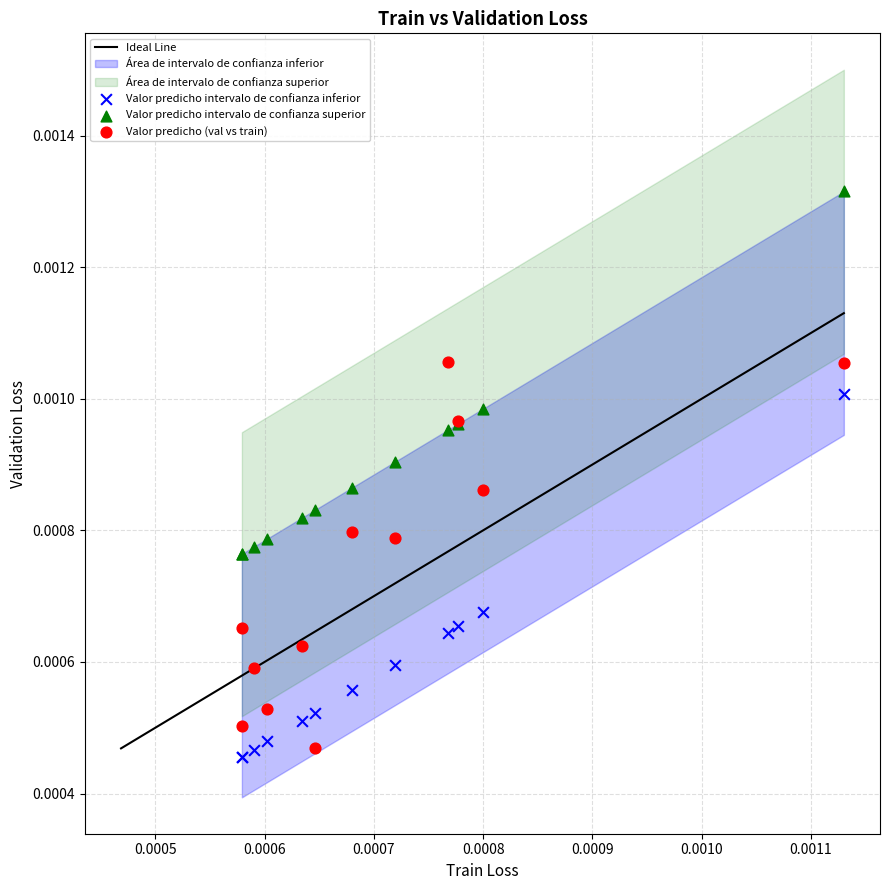

Which series reaches the maximum Y coordinate?

Valor predicho intervalo de confianza superior